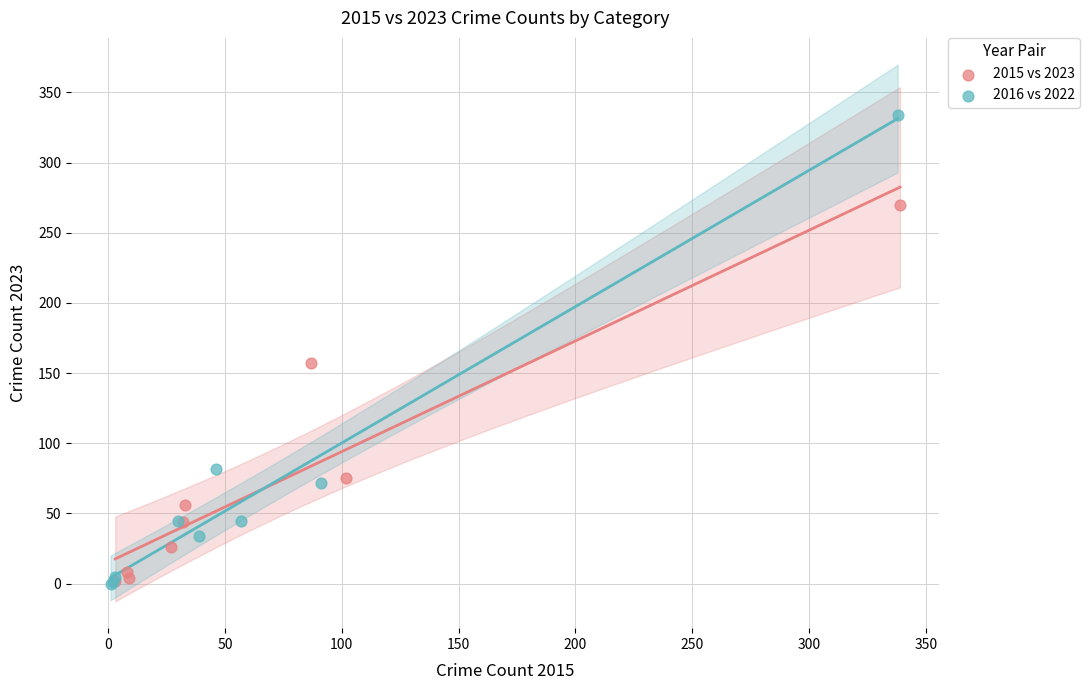

Which series has the largest Y range (max minus min)?

2016 vs 2022